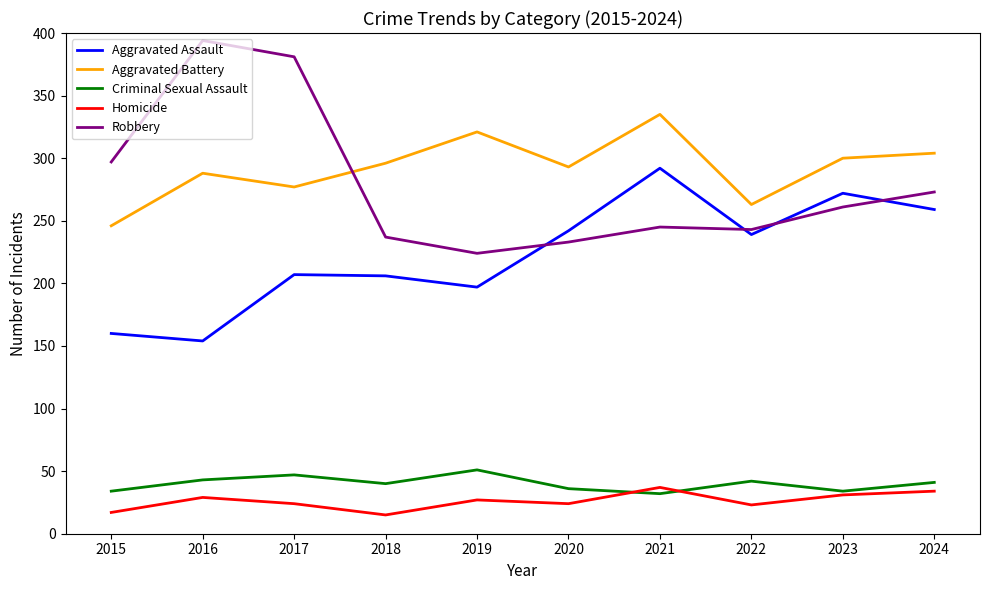

Which series has the largest total across all categories?

Aggravated Battery